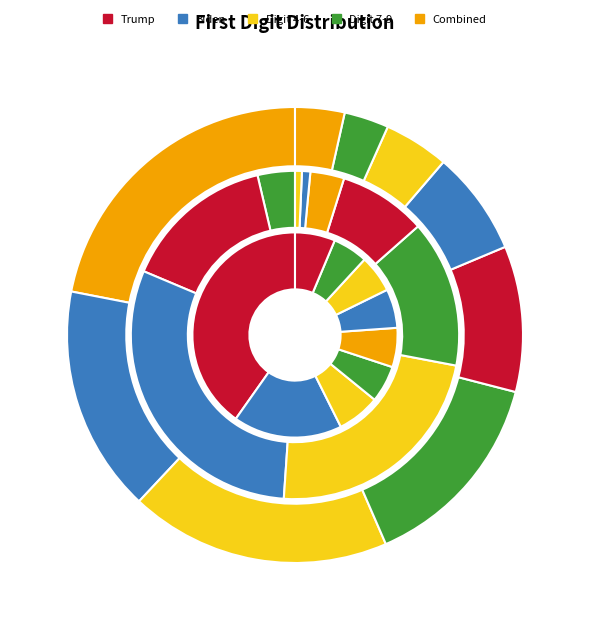

Is it true that 4 is 6% of the pie?

True